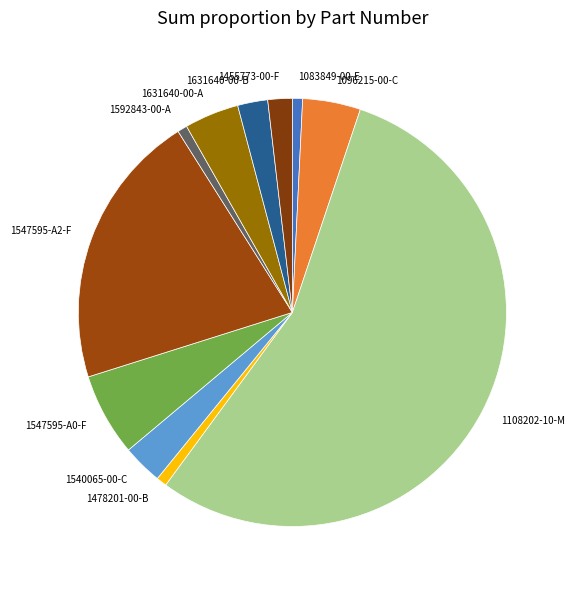

Which category has the biggest portion of the pie?

1108202-10-M